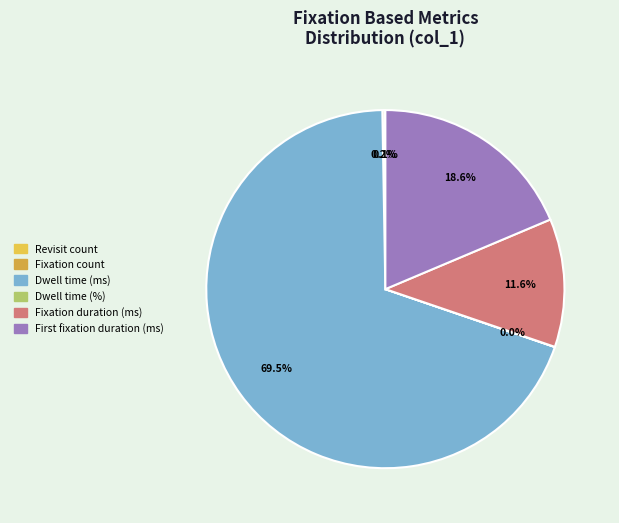

What is the smallest slice in the pie chart?

Dwell time (%)